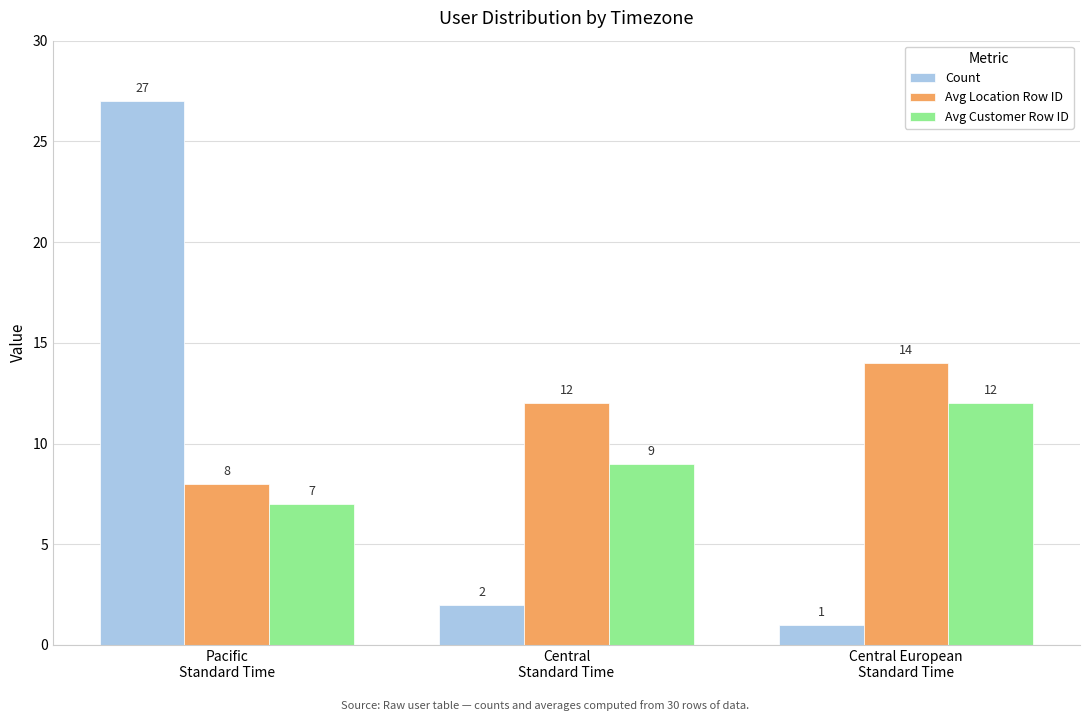

At which label does Avg Customer Row ID reach its minimum?

Pacific
Standard Time